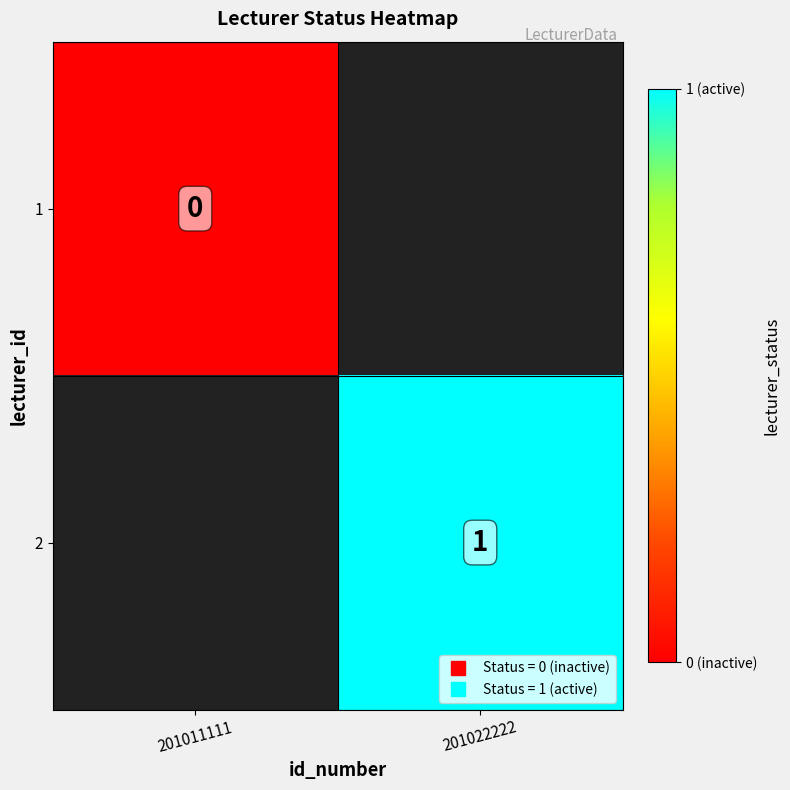

At how many categories does at least one series exceed 0?

1